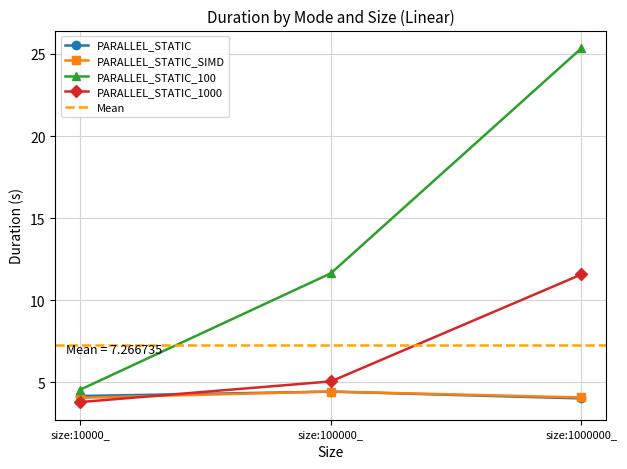

What is the minimum value for PARALLEL_STATIC_100?

4.6